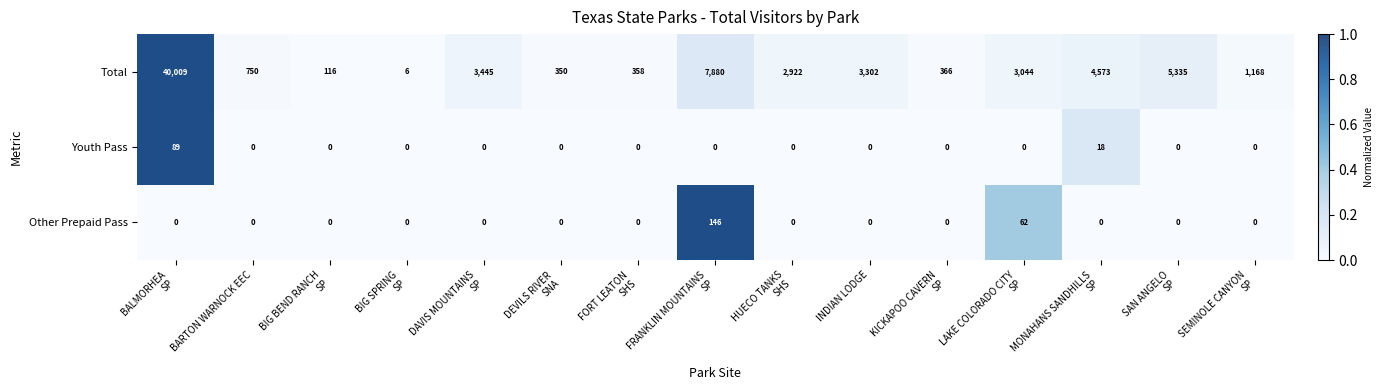

List the labels in order of Total value, largest first.

BALMORHEA SP, FRANKLIN MOUNTAINS SP, SAN ANGELO SP, MONAHANS SANDHILLS SP, DAVIS MOUNTAINS SP, INDIAN LODGE, LAKE COLORADO CITY SP, HUECO TANKS SHS, SEMINOLE CANYON SP, BARTON WARNOCK EEC, KICKAPOO CAVERN SP, FORT LEATON SHS, DEVILS RIVER SNA, BIG BEND RANCH SP, BIG SPRING SP